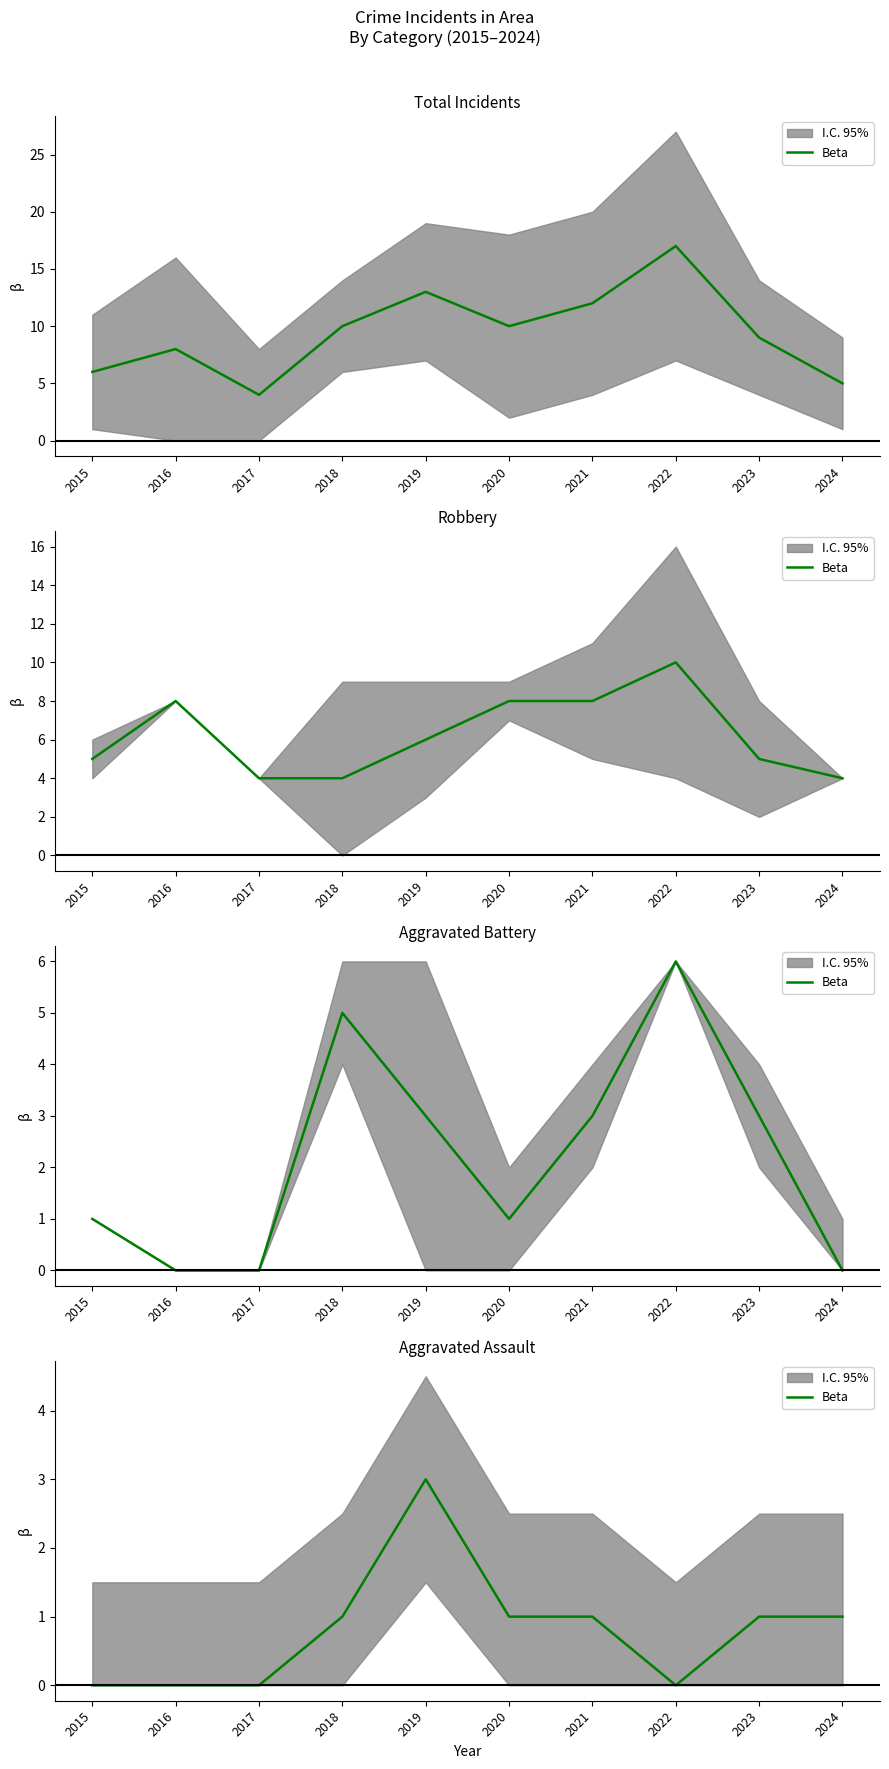

How many points are lower than both their immediate neighbors (excluding endpoints)?

1